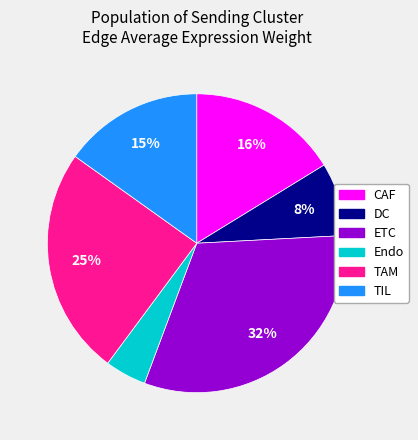

Does ETC represent more than half of the total?

No